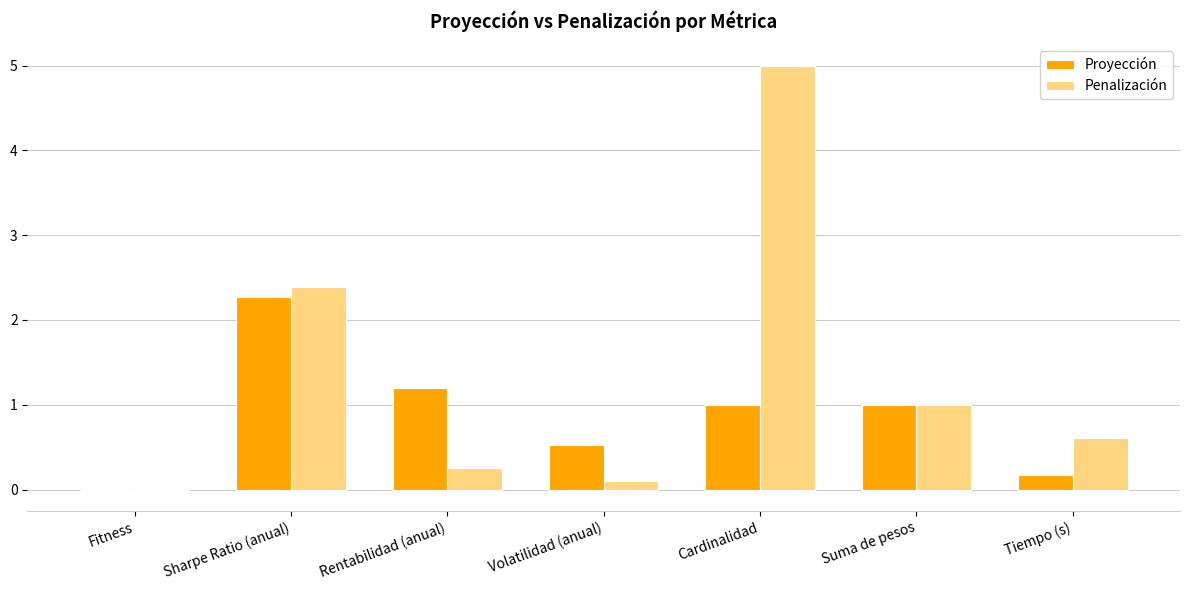

What is the sum of all Penalización values?

9.4